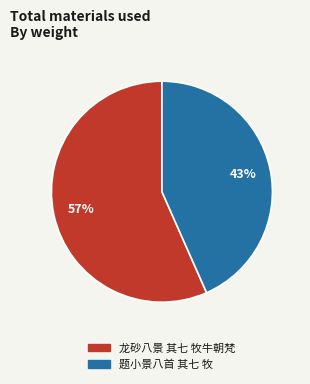

How many slices are in this pie chart?

2